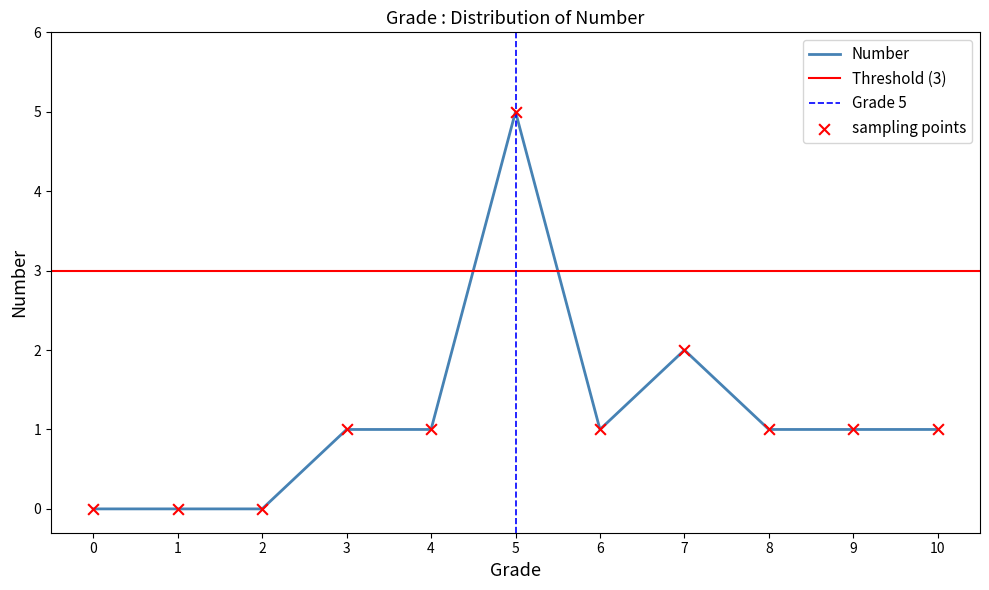

What is the change in value from 1 to 4?

+1